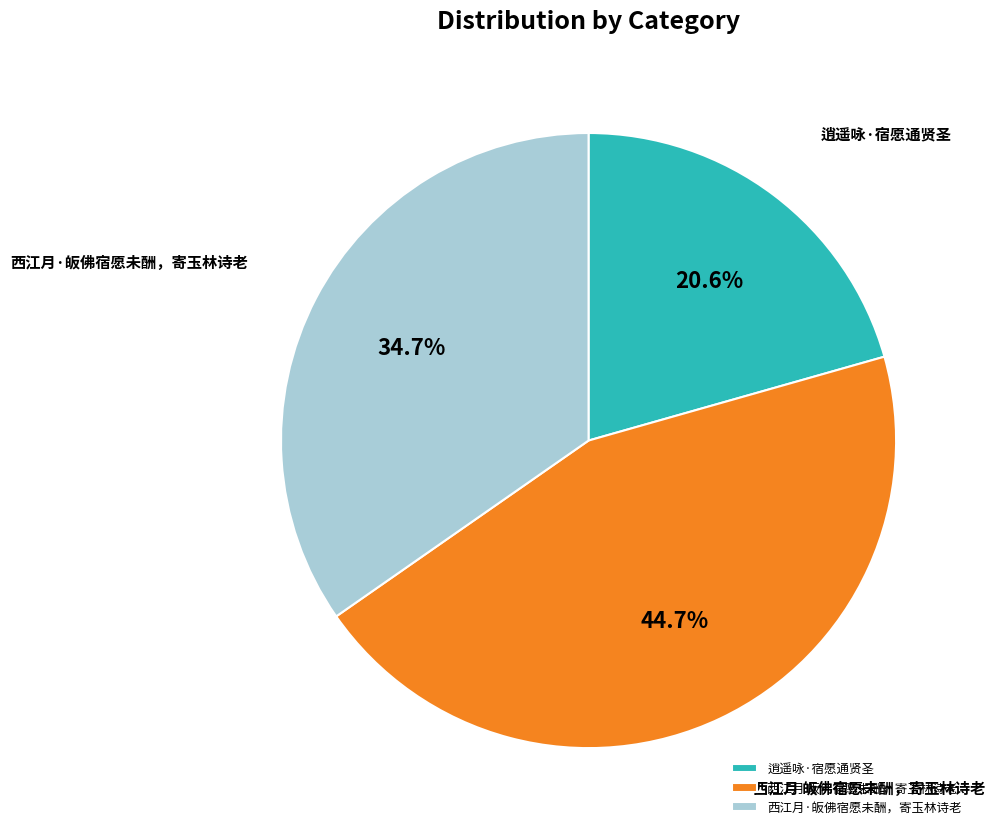

Count the number of slices in the pie.

3